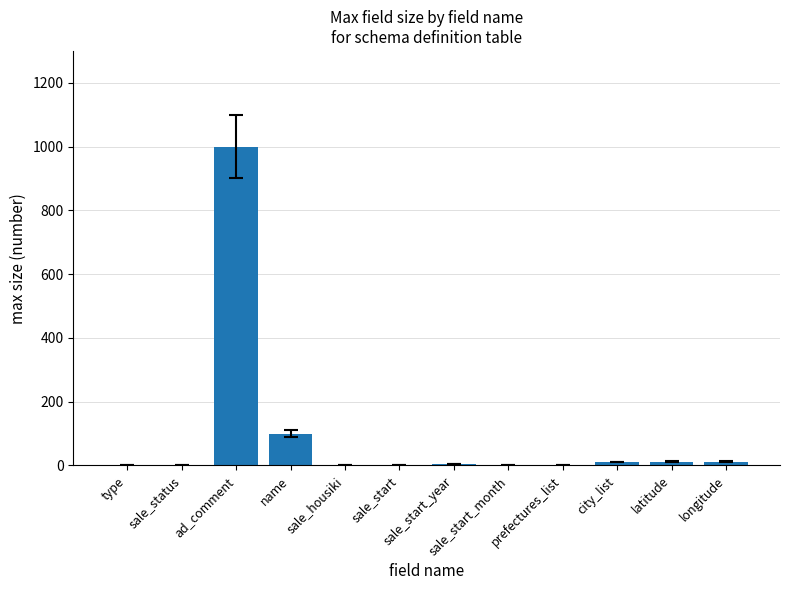

What is the greatest value displayed?

1000